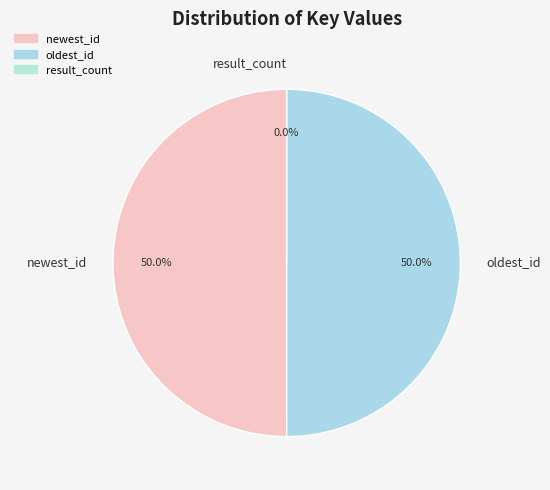

Approximately how many times larger is the value at oldest_id compared to newest_id?

1.0